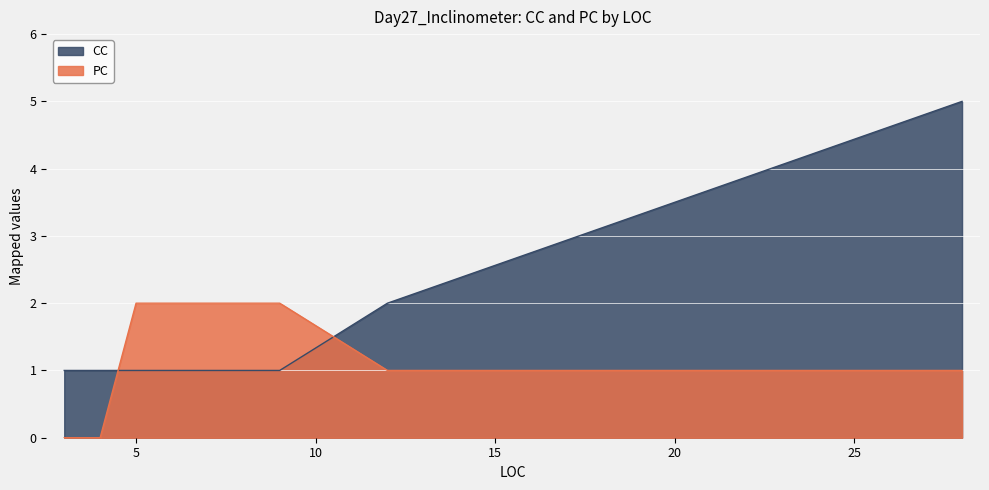

At how many categories does at least one series exceed 3?

1